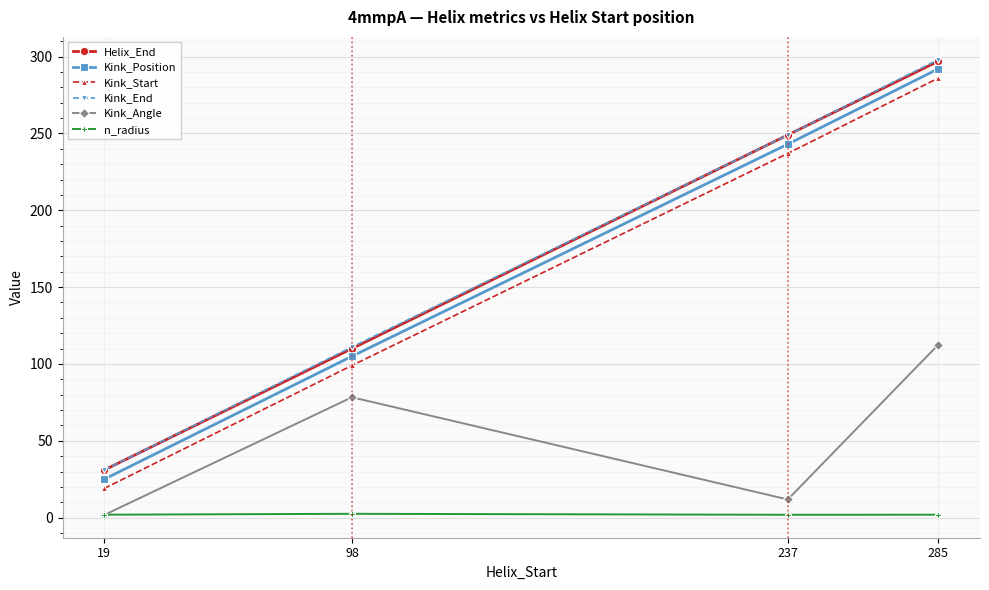

What is the value of the Kink_Position point at the 3rd from the left?

243.0